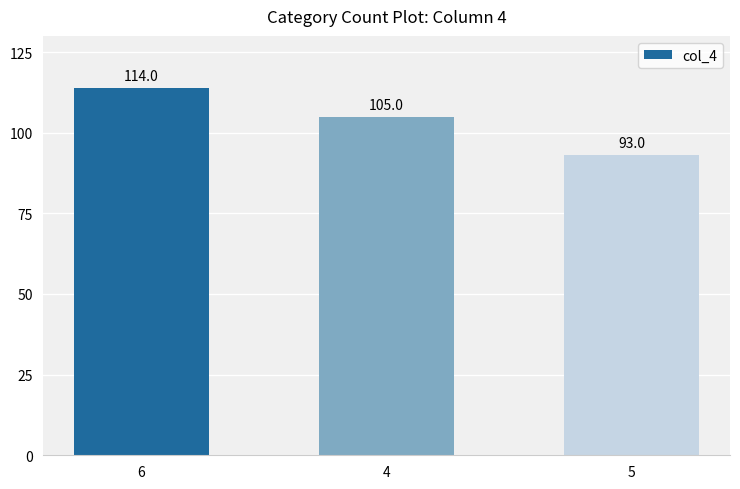

Which category has the lowest value across all series?

5